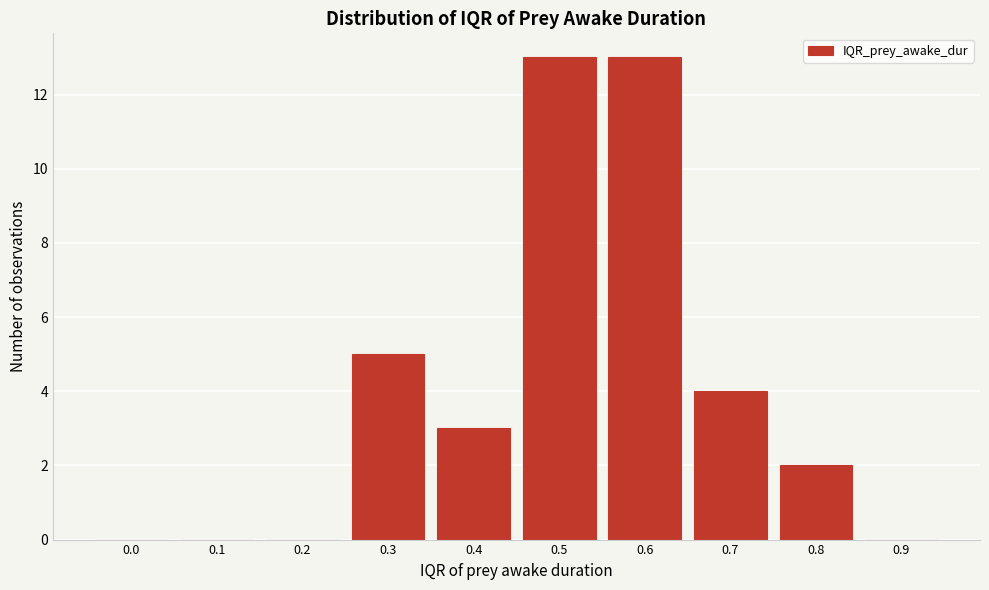

Reading right to left, list all the values displayed in this chart.

0.9=0	0.8=2	0.7=4	0.6=13	0.5=13	0.4=3	0.3=5	0.2=0	0.1=0	0.0=0